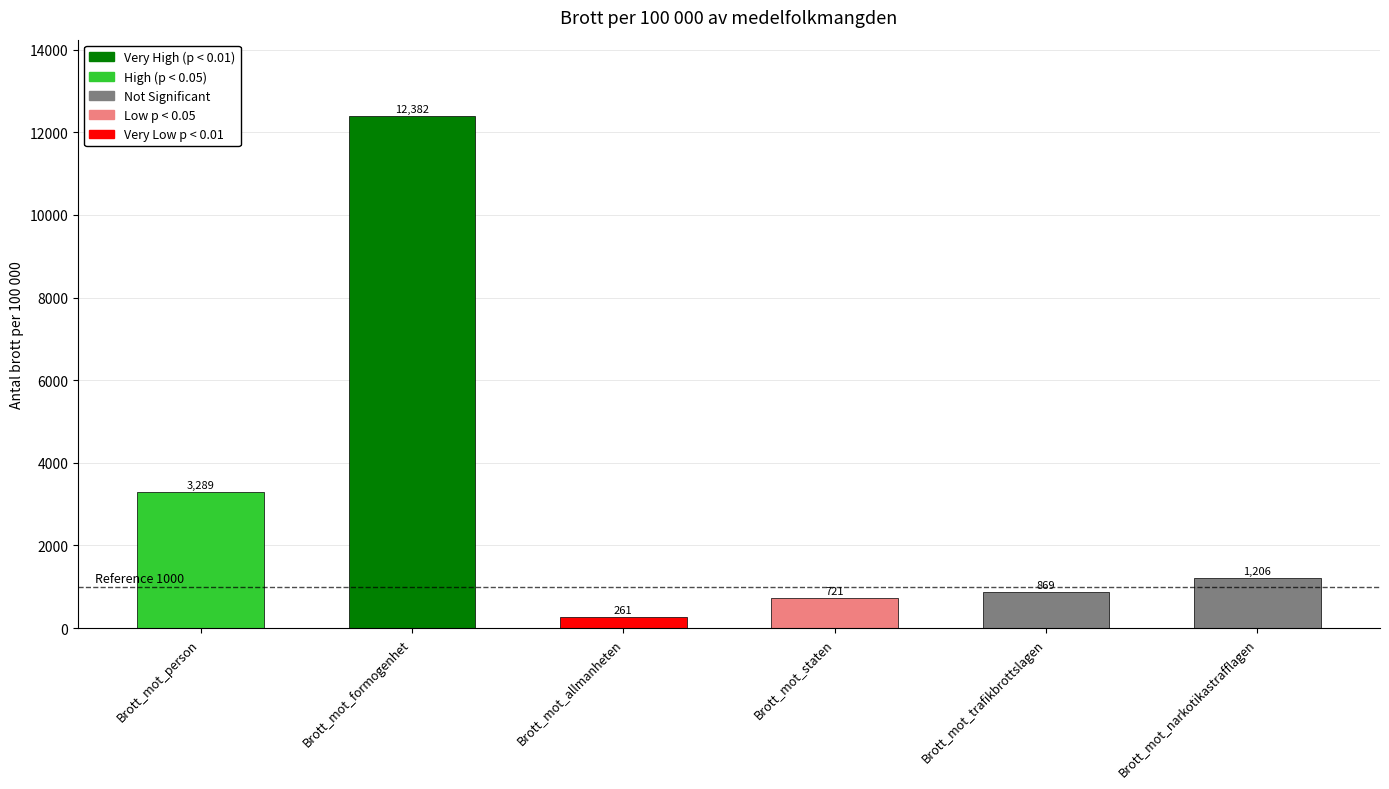

Reading right to left, list all the values displayed in this chart.

1206	869	721	261	12382	3289